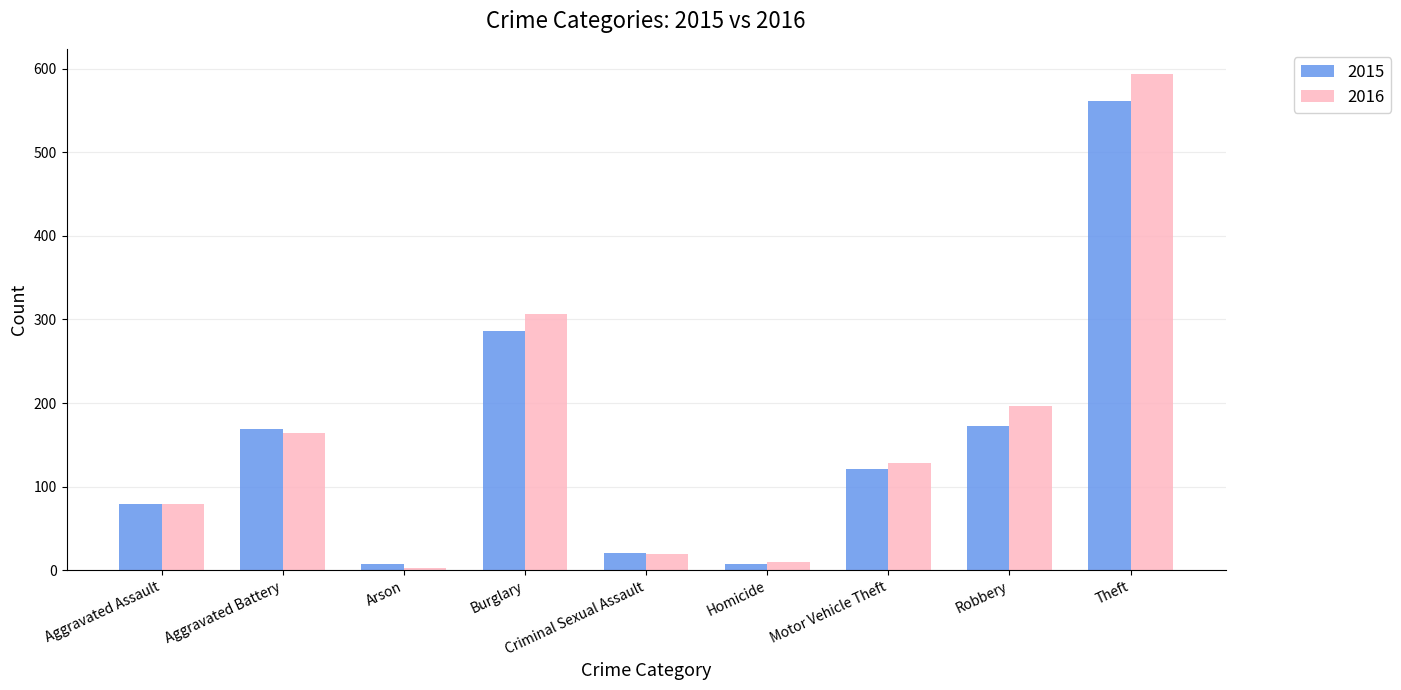

What is the difference between the 2016 values at Arson and Robbery?

193